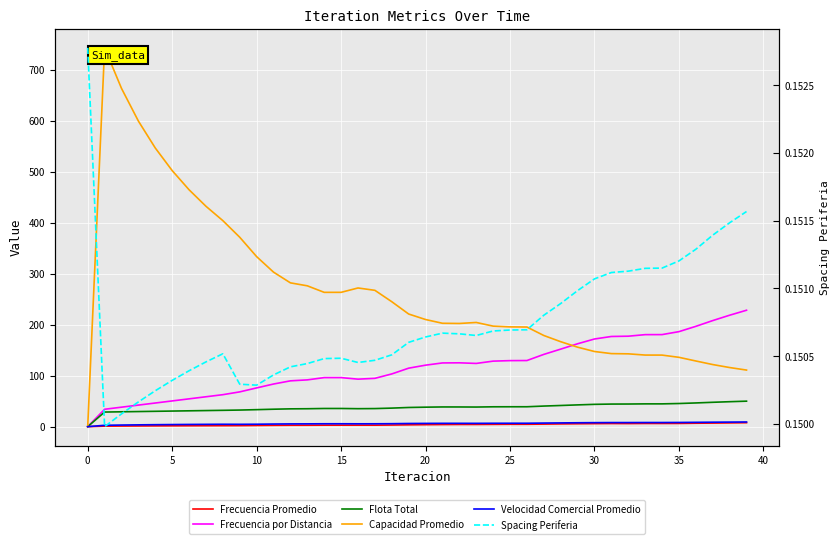

What are all the series names shown in the legend?

Frecuencia Promedio, Frecuencia por Distancia, Flota Total, Capacidad Promedio, Velocidad Comercial Promedio, Spacing Periferia